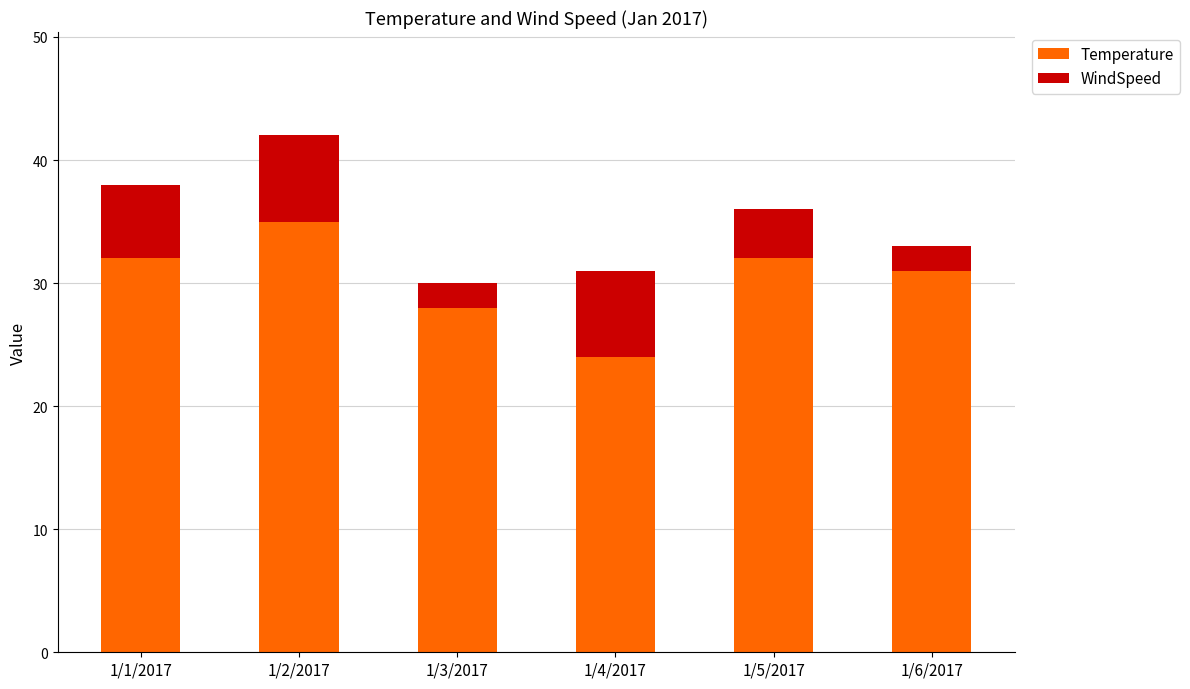

What is the total value across all series at 1/2/2017?

42